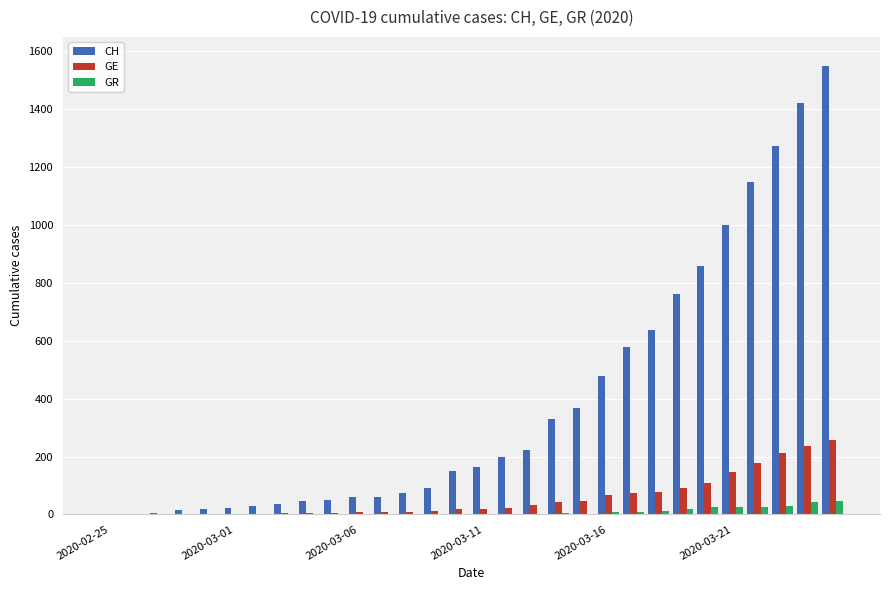

Count the number of categories in the chart.

30